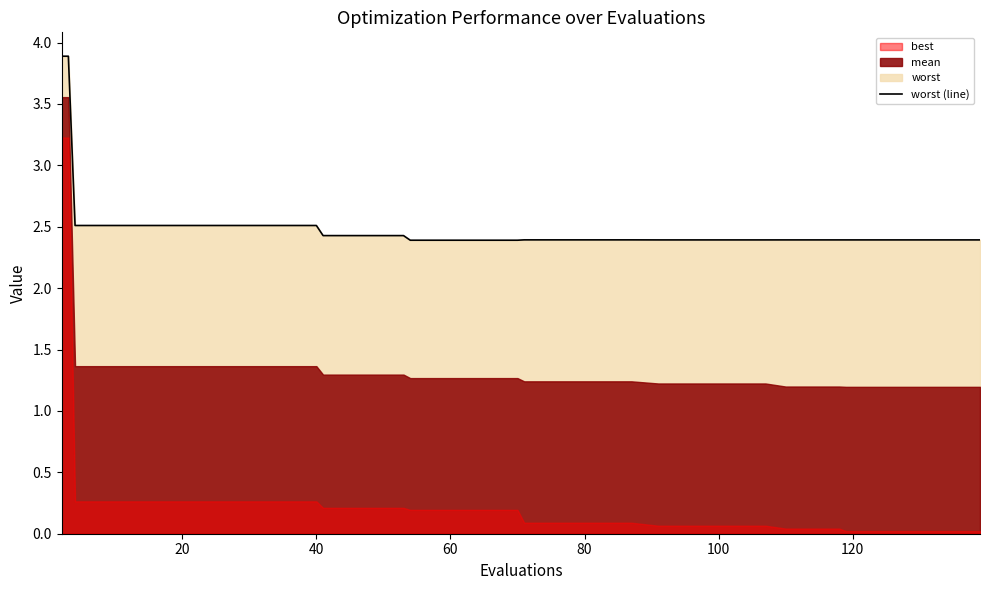

How many values are between 2 and 3?

38